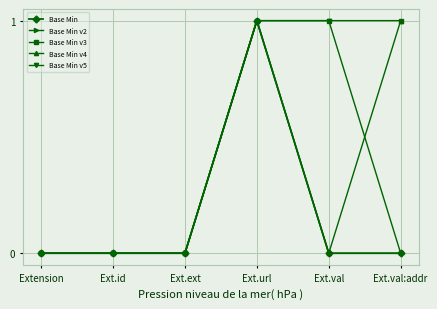

Count the Base Min values in the range 0 to 1.

6